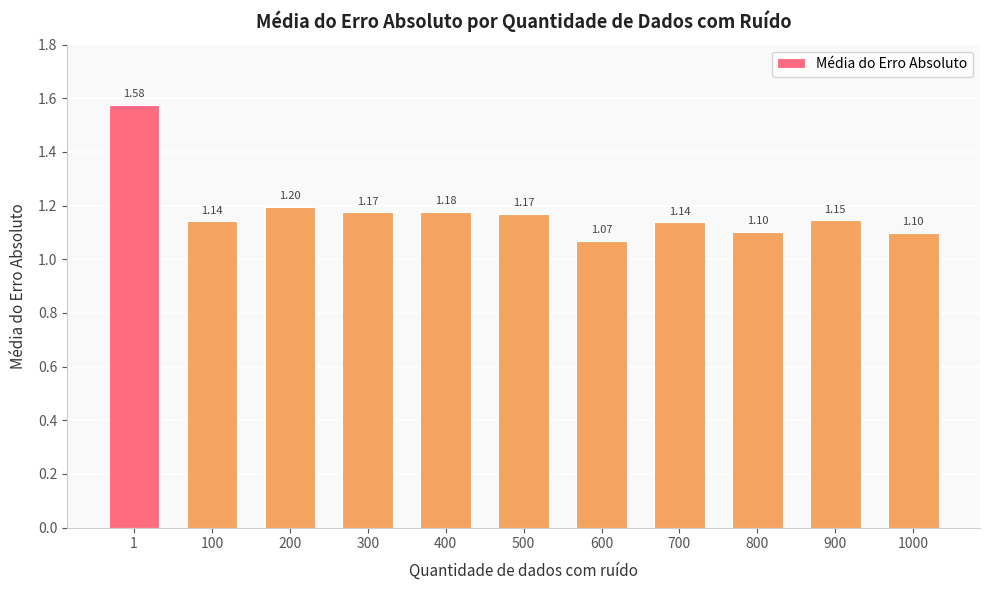

Which label corresponds to the largest value in the chart?

1